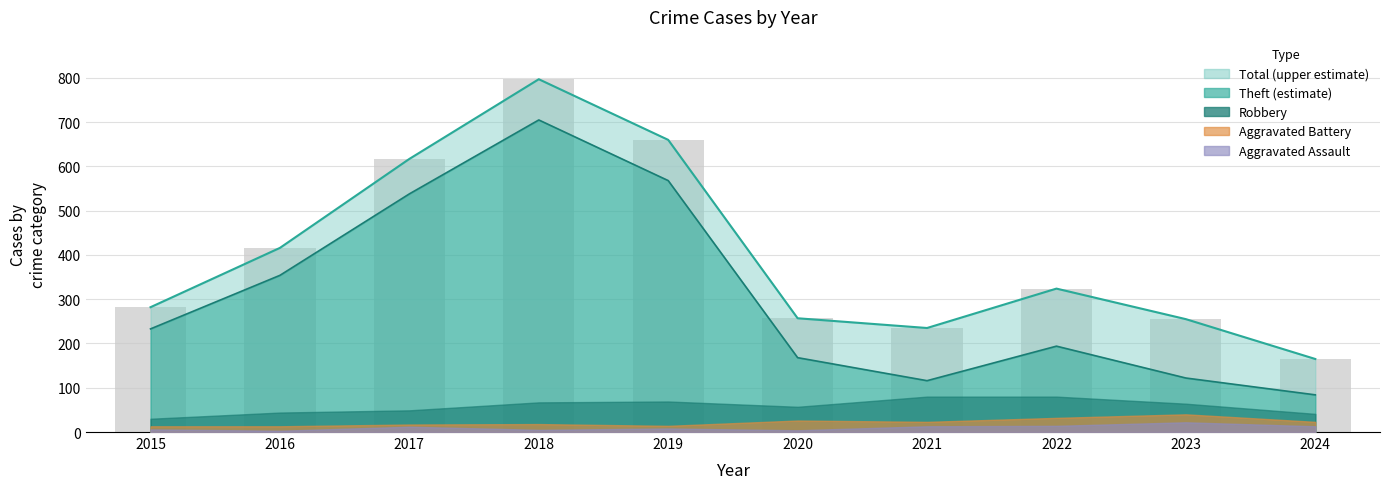

The Aggravated Battery series shows 3 at 2019. True or false?

False